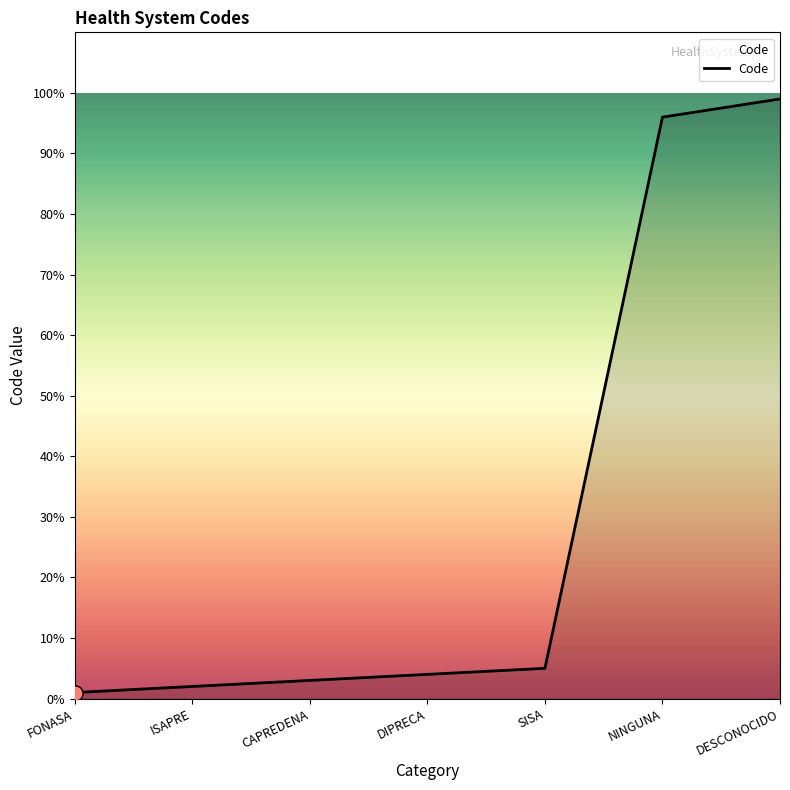

Between SISA and DESCONOCIDO, which is larger?

DESCONOCIDO